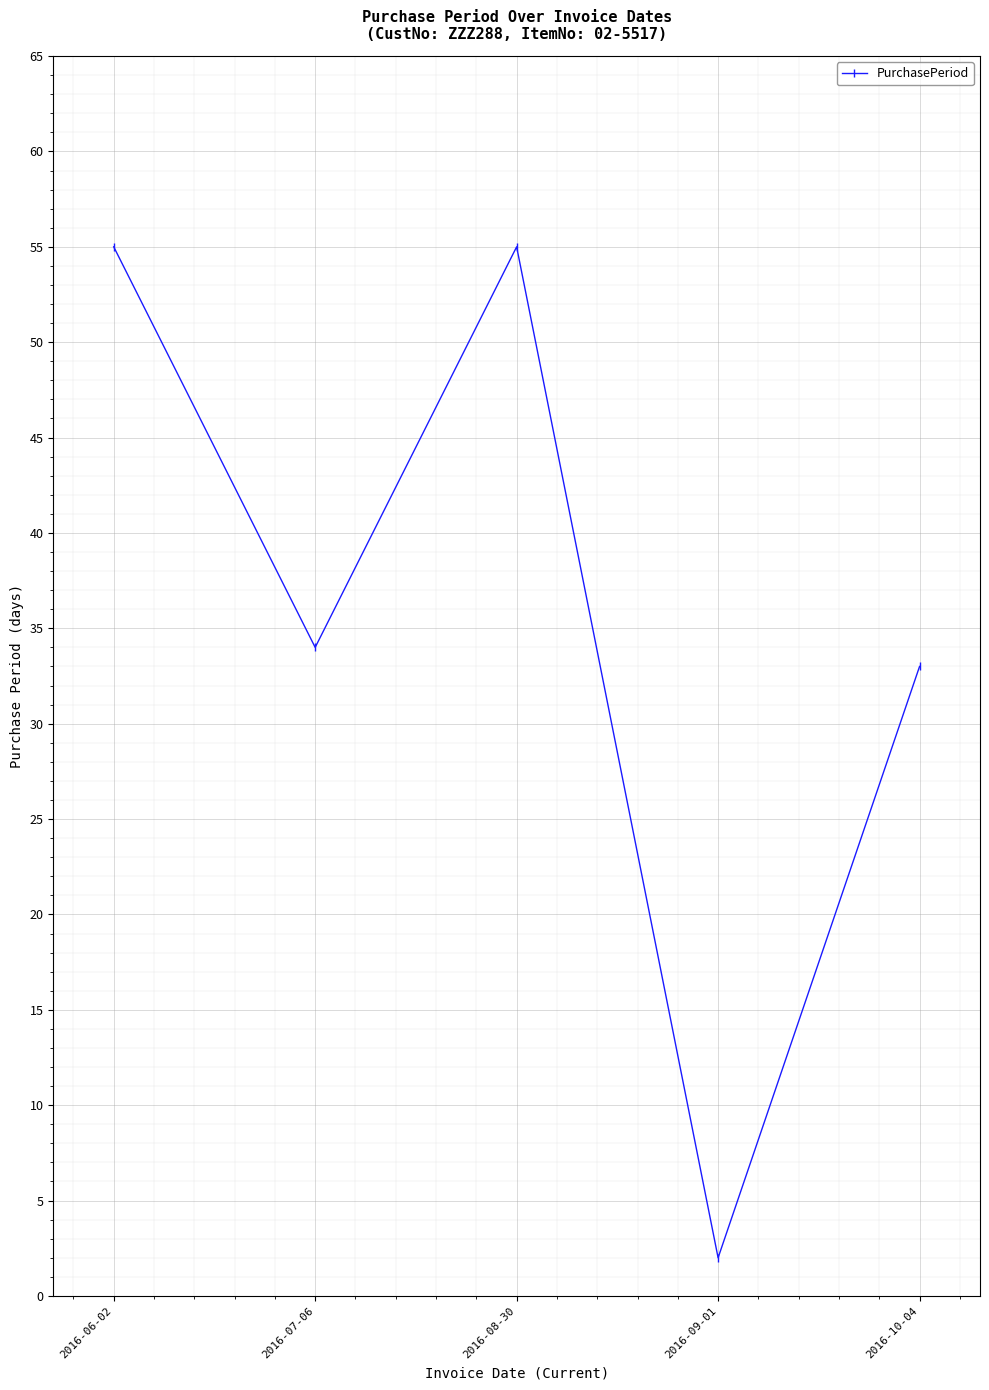

The chart shows a value of 77 at 2016-06-02. True or false?

False